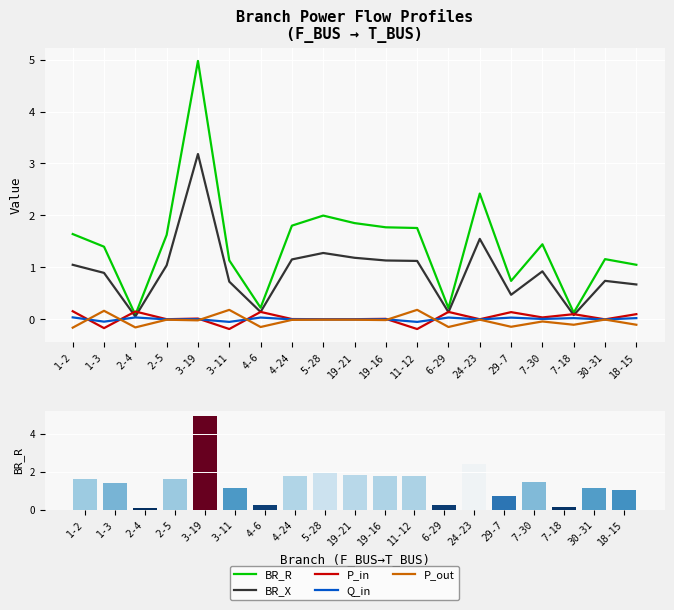

At which category does the chart reach its peak across all series?

3-19